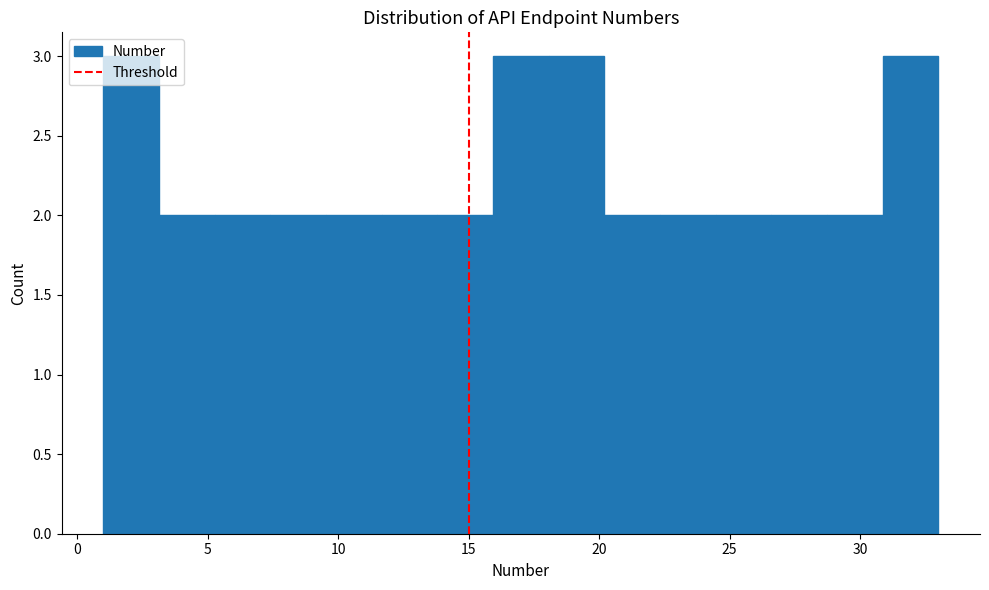

What is the height of the bar covering 26.5 to 28.5 on the x-axis? Neither the bar edges nor the heights are printed on the chart, so give them approximately, as read against the axes.

2